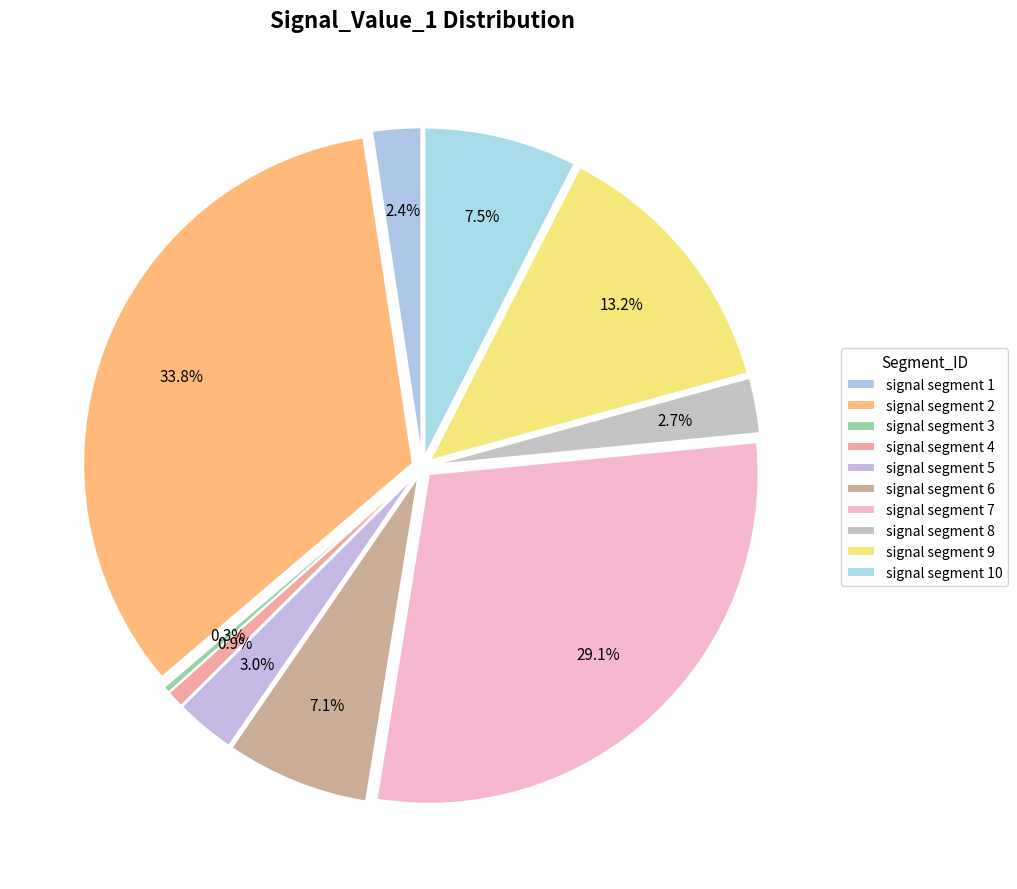

What percentage is the signal segment 9 slice, to the nearest percent?

13%